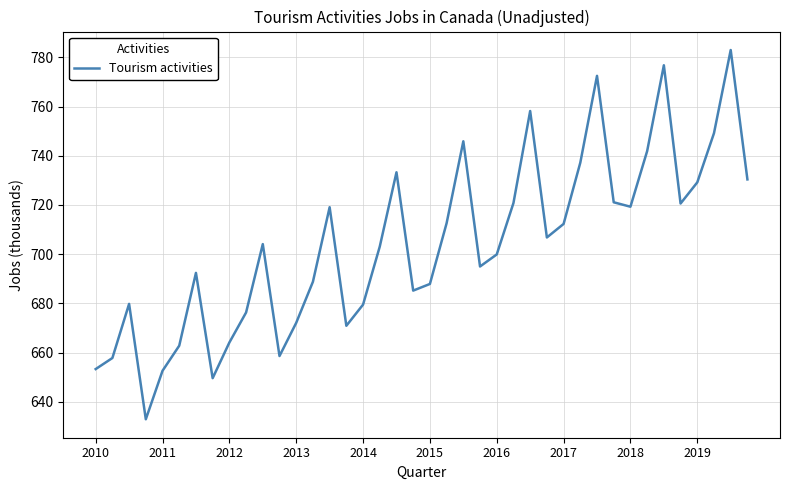

What is the minimum value shown in the chart?

632.9